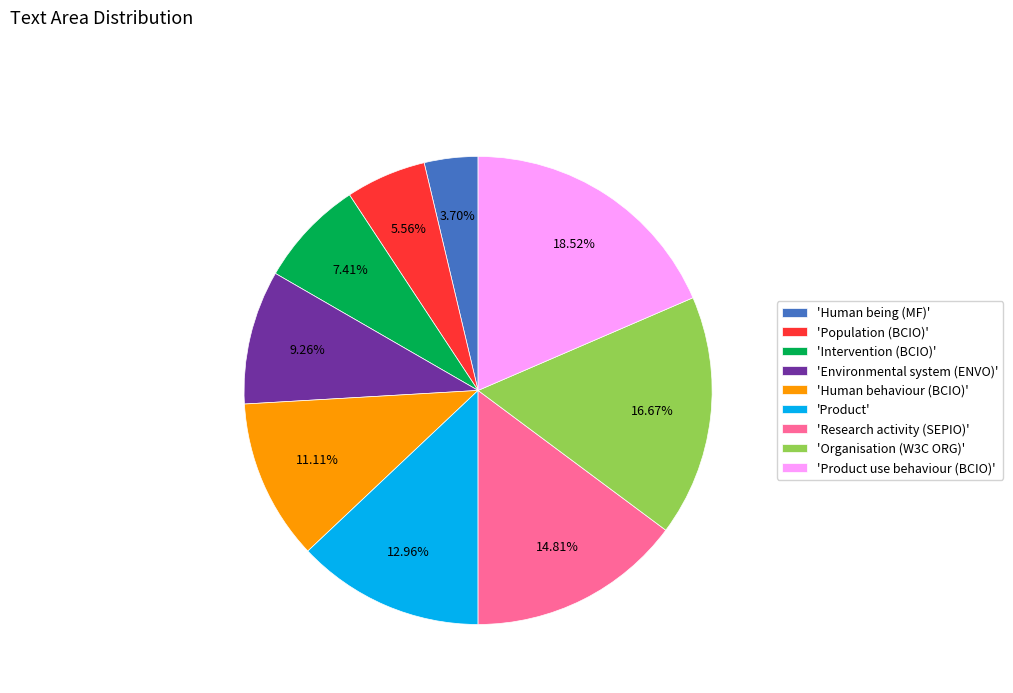

Which category has the biggest portion of the pie?

'Product use behaviour (BCIO)'